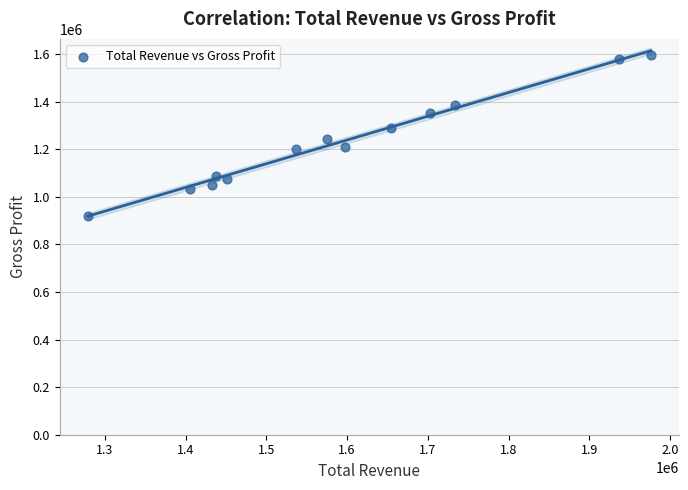

How many points are shown in the scatter plot?

13